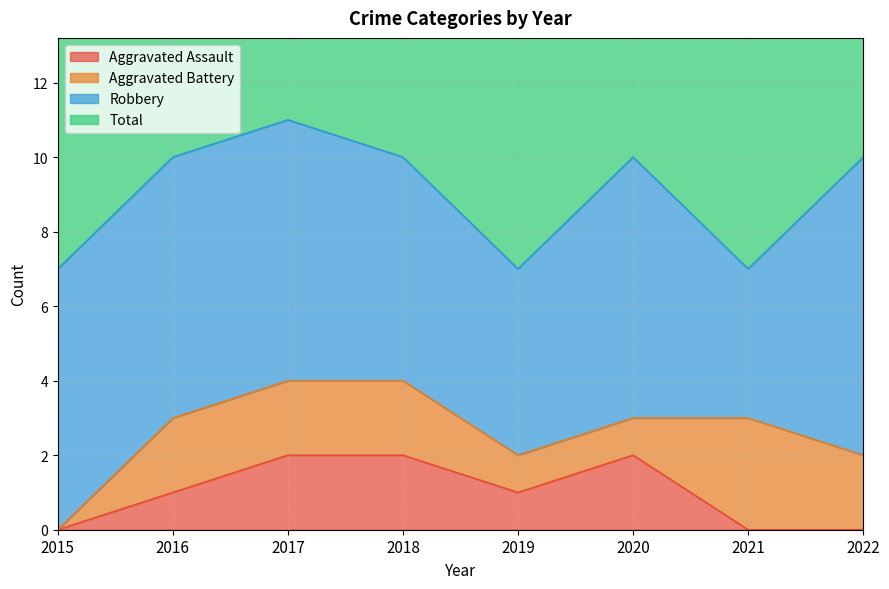

Does the chart have visible grid lines?

Yes